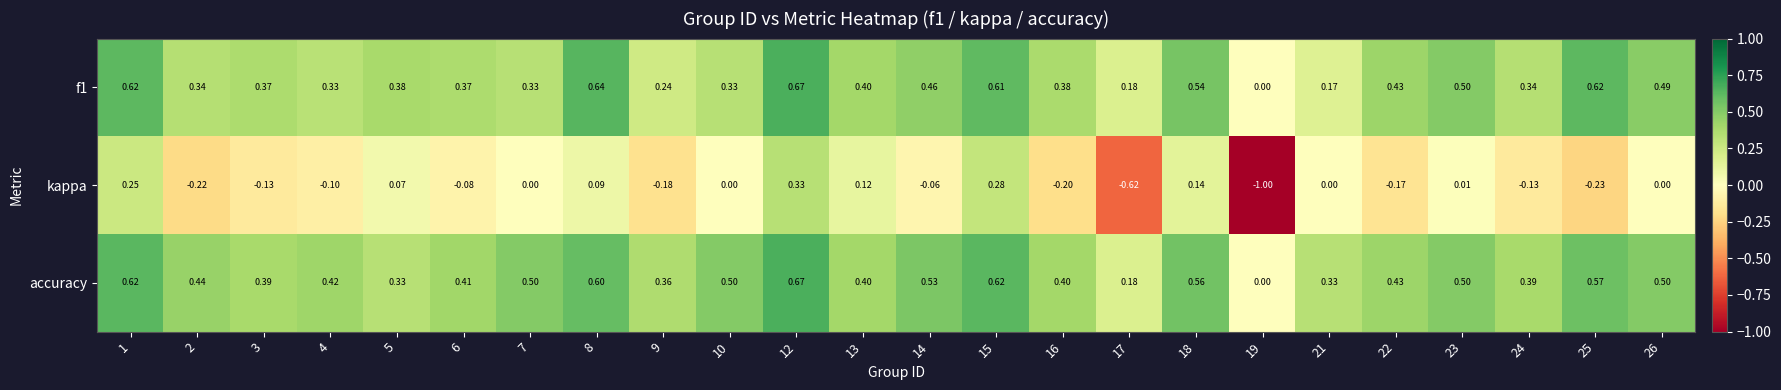

Which series changed the most between 14 and 19?

kappa